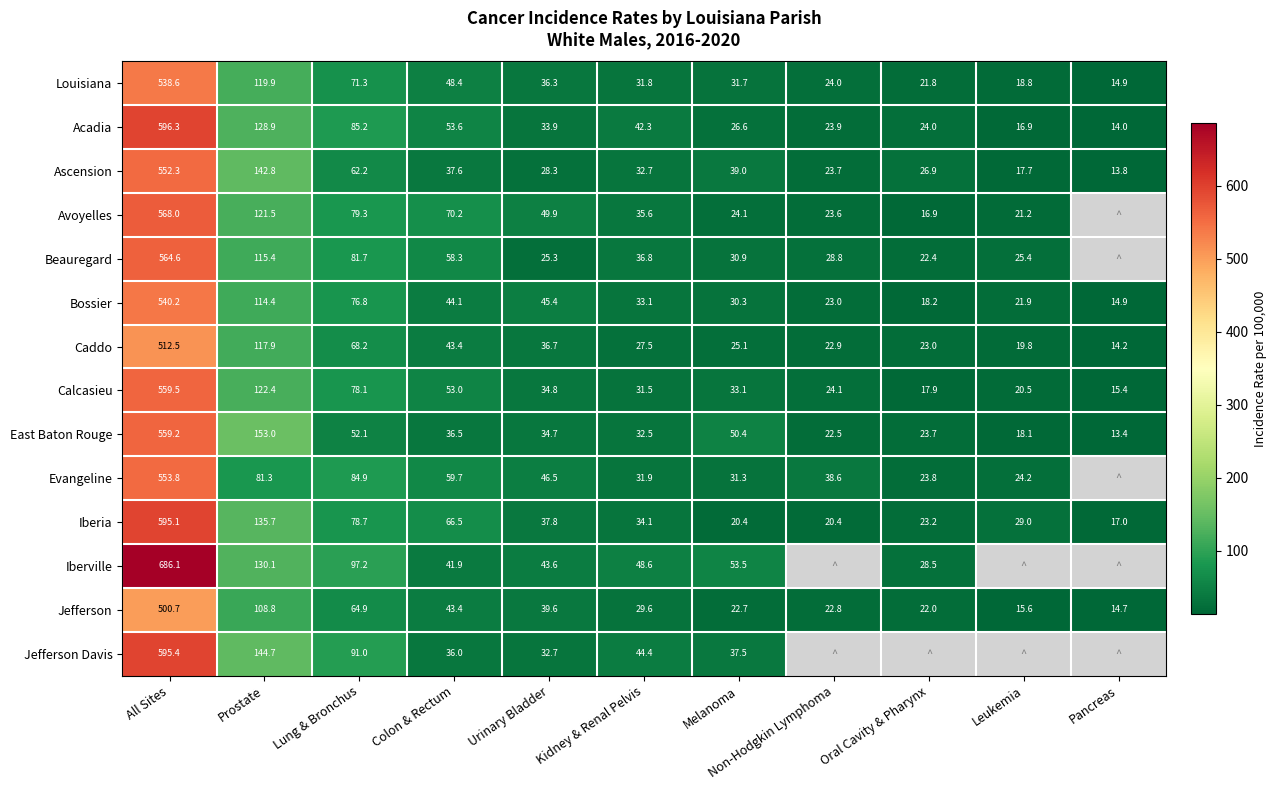

At which category is the sum across all series the highest?

All Sites